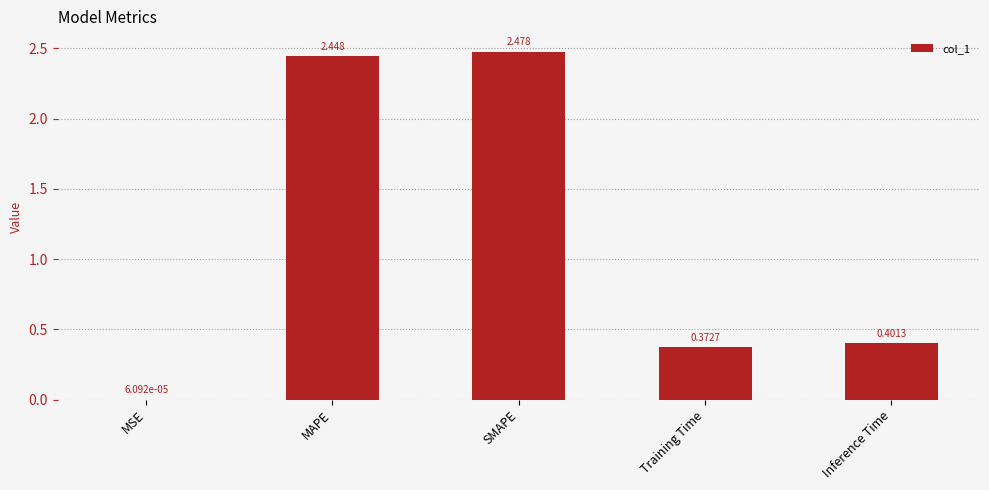

What is the sum of all values?

5.7